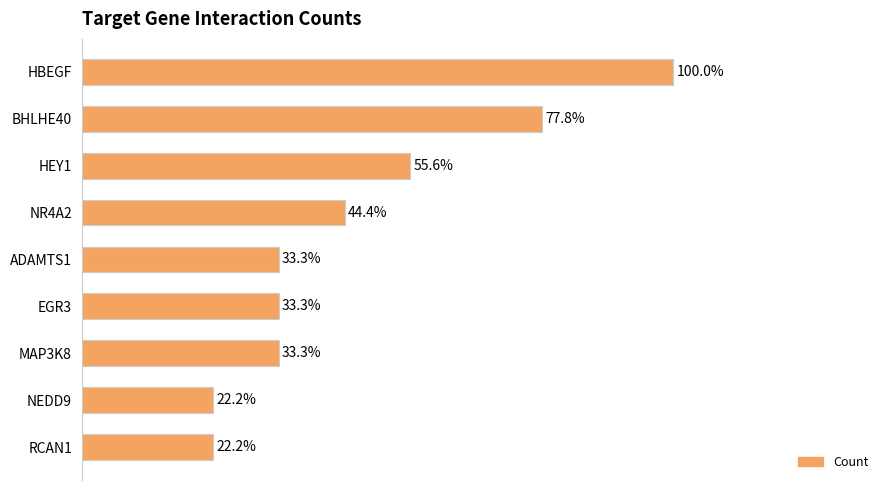

Are the bars horizontal?

Yes